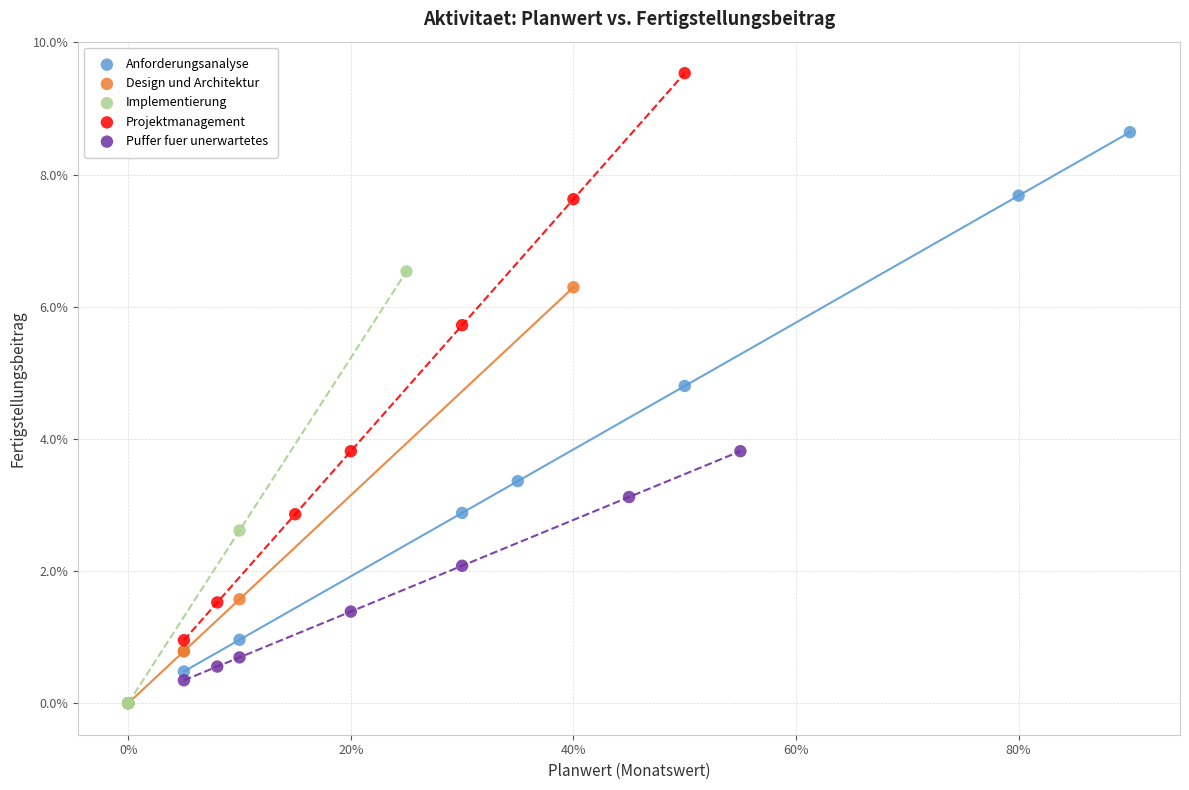

Which series has the largest Y range (max minus min)?

Projektmanagement